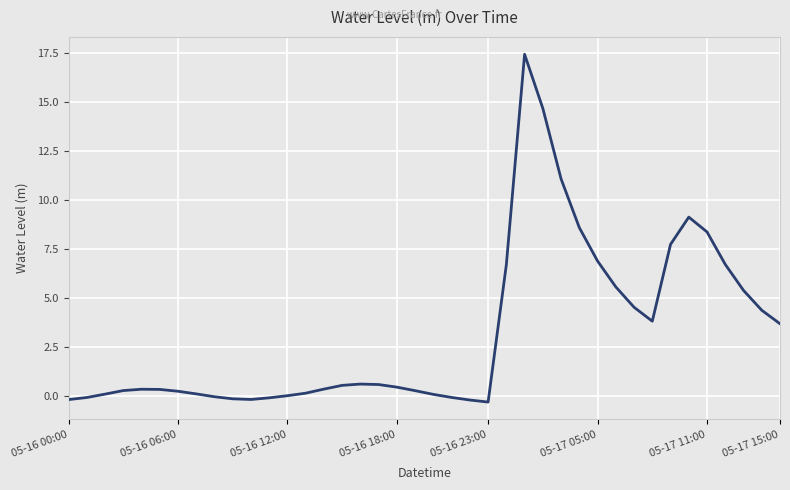

What is the difference between the maximum and minimum values?

17.7